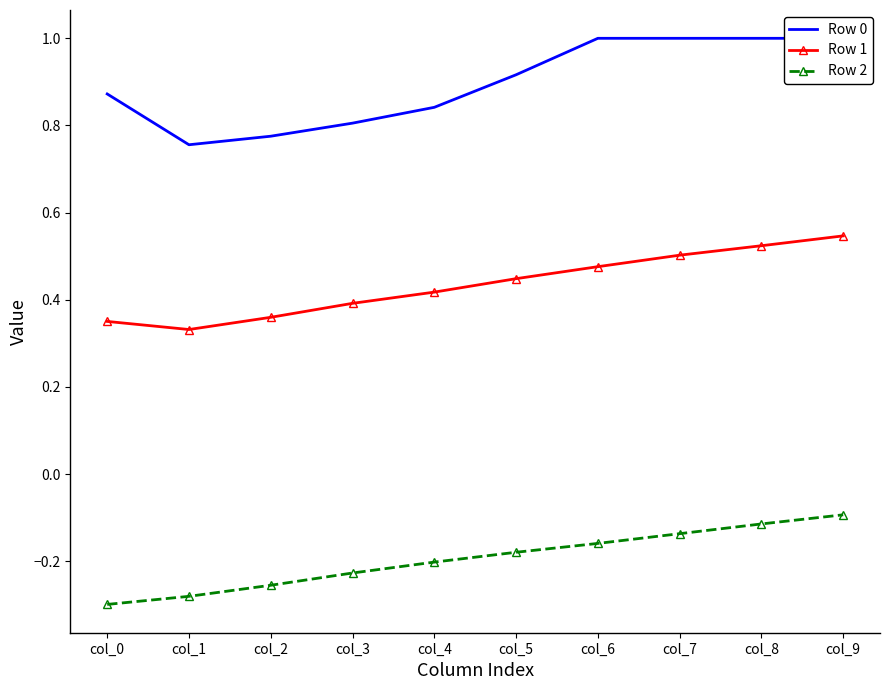

Is this an area chart (filled region under the line)?

No